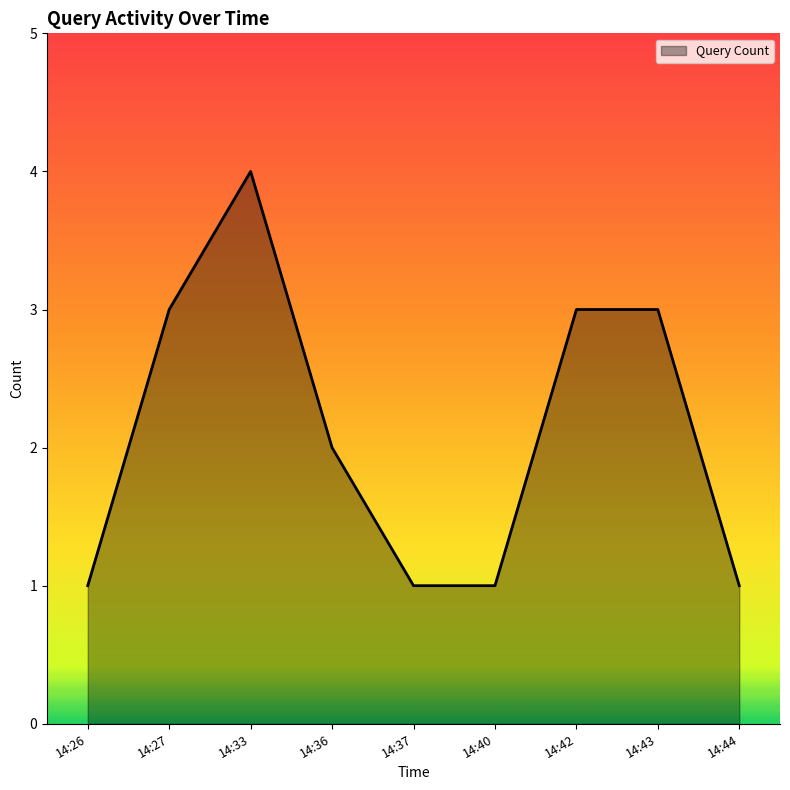

Where does the data first go above 2?

14:27